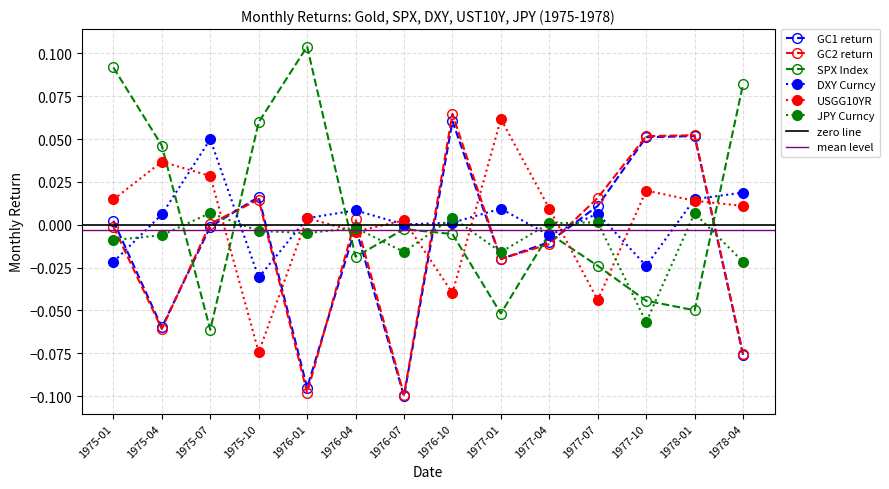

What is the difference between the SPX Index values at 1977-10 and 1976-01?

0.1